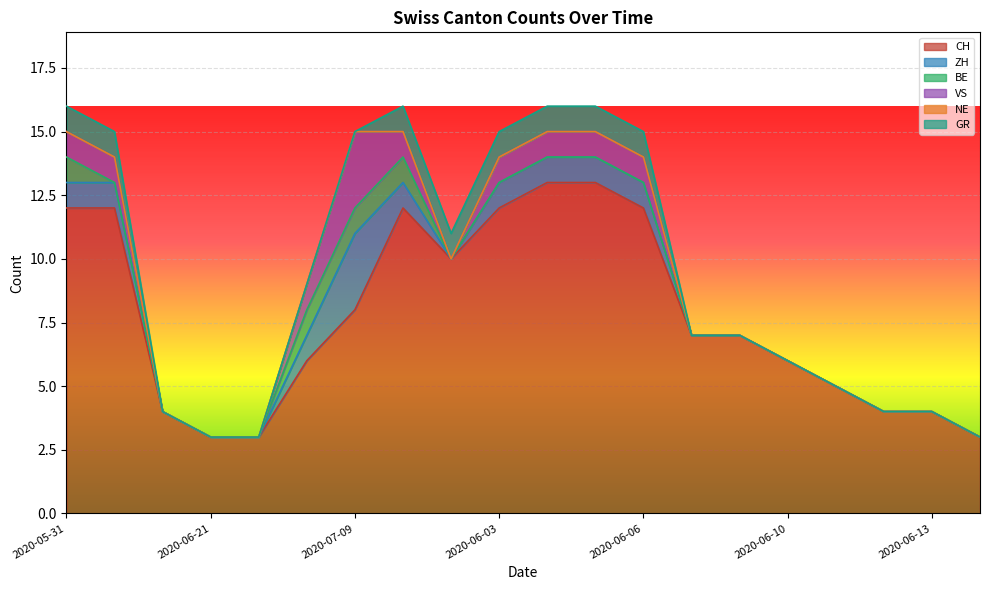

At which category is the sum across all series the highest?

2020-05-31